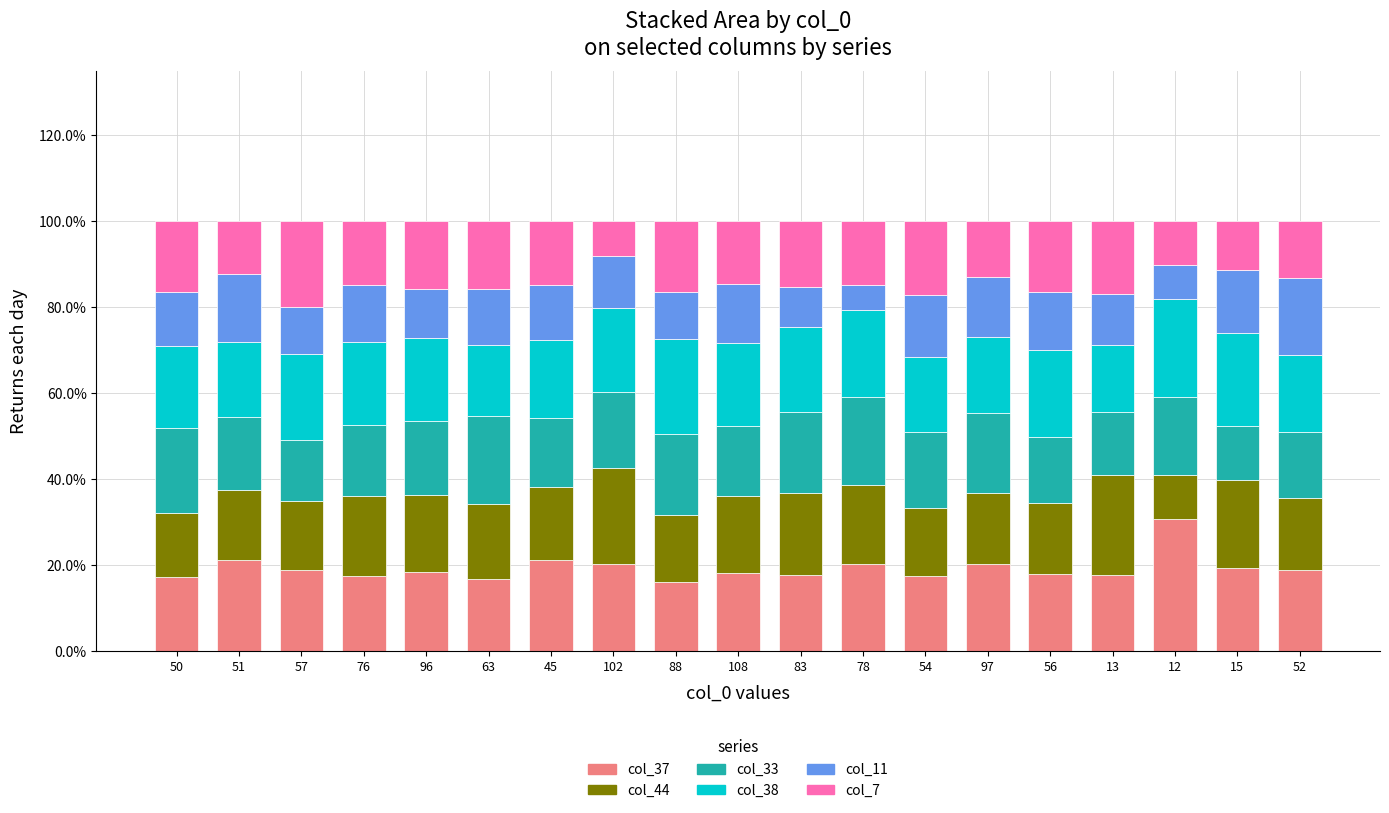

Is it true that col_37 equals 17.8 at 56?

True